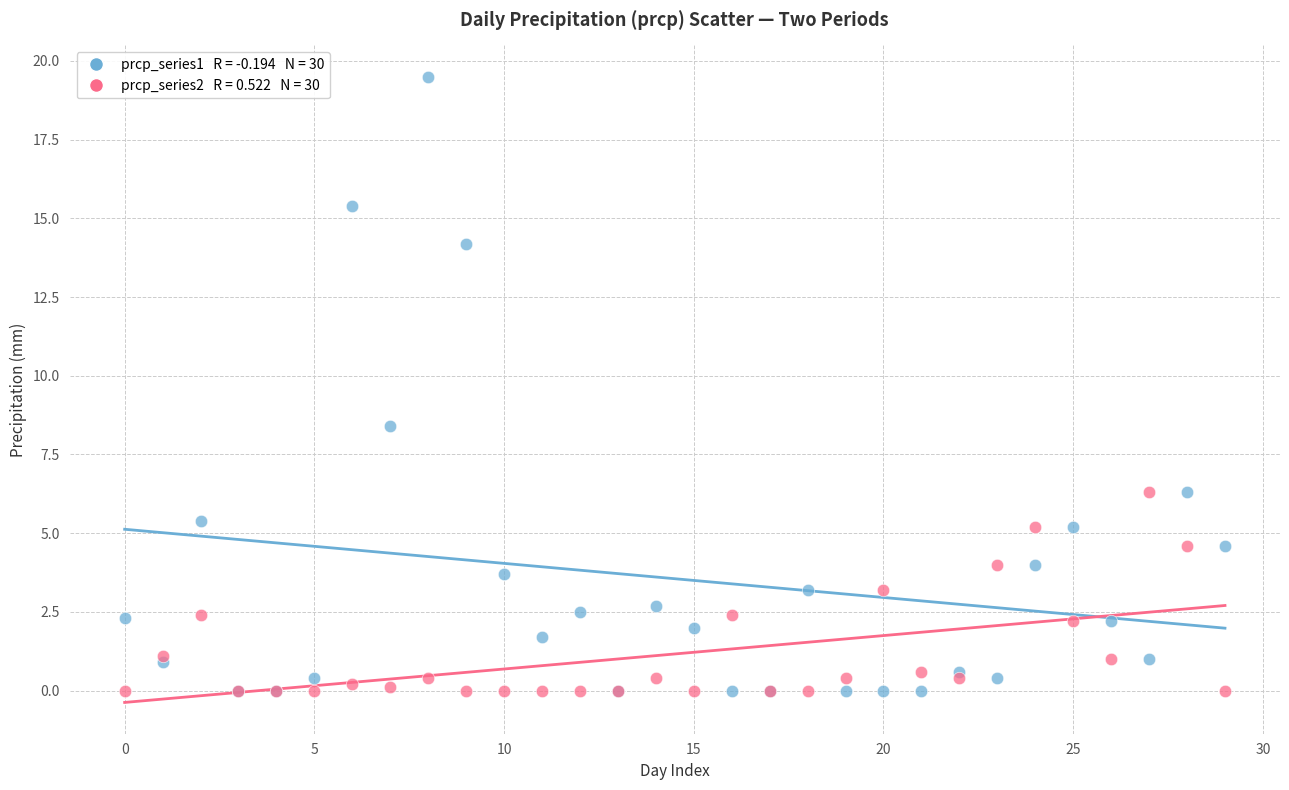

Across all series, what Y value is closest to 9?

8.4